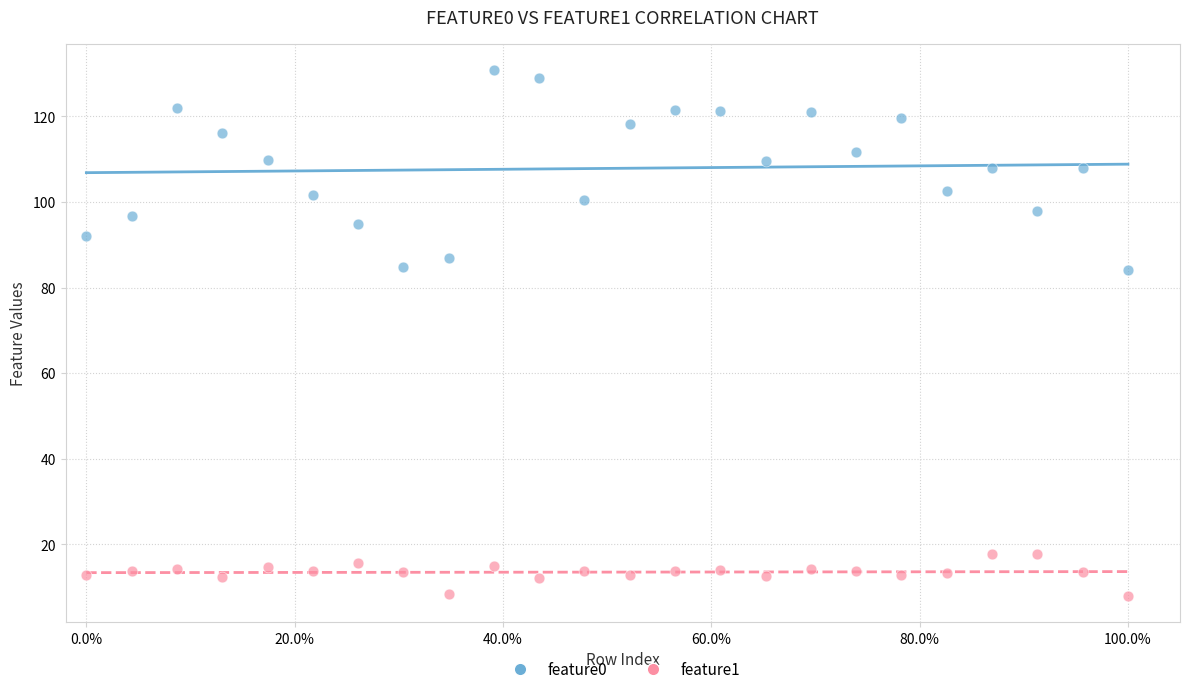

Which series contains the highest Y value?

feature0